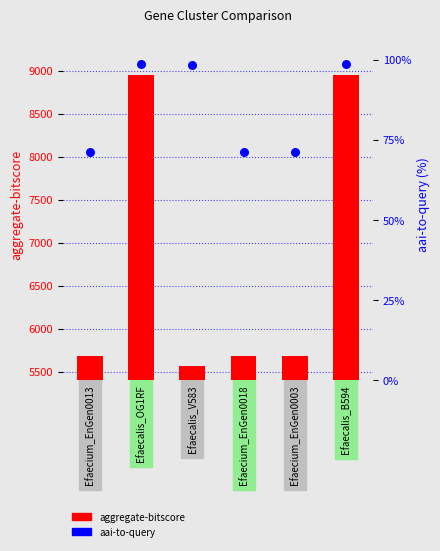

Which series has the largest Y range (max minus min)?

aggregate-bitscore